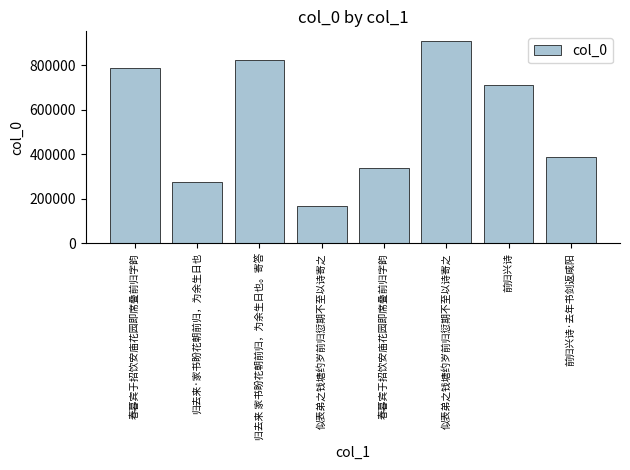

How many distinct data groups are displayed?

1